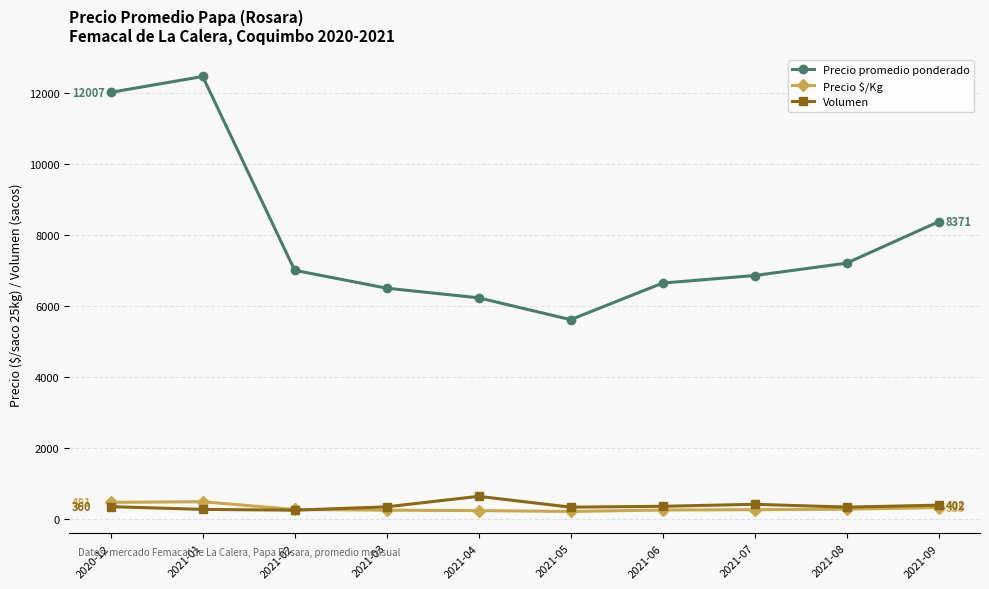

True or false: Precio promedio ponderado and Volumen cross at least once.

False